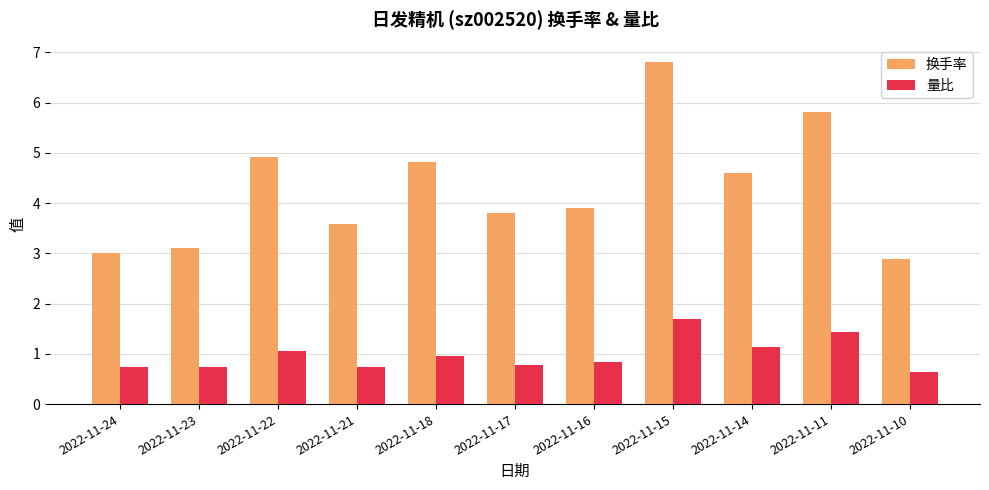

What is the sum of all 换手率 values?

47.2